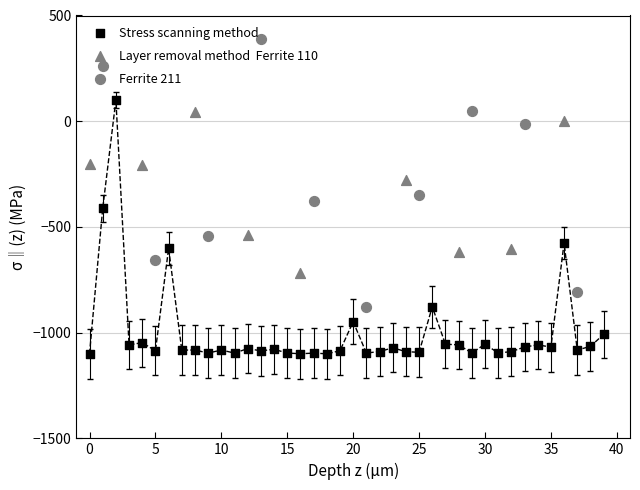

Which has a higher value, 10 or 13?

10